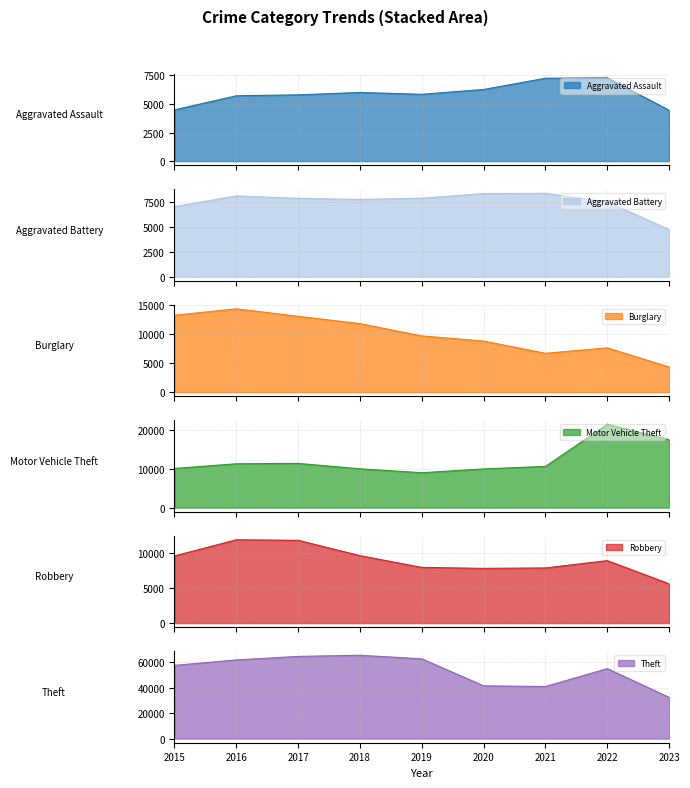

How many data points does each series have?

9